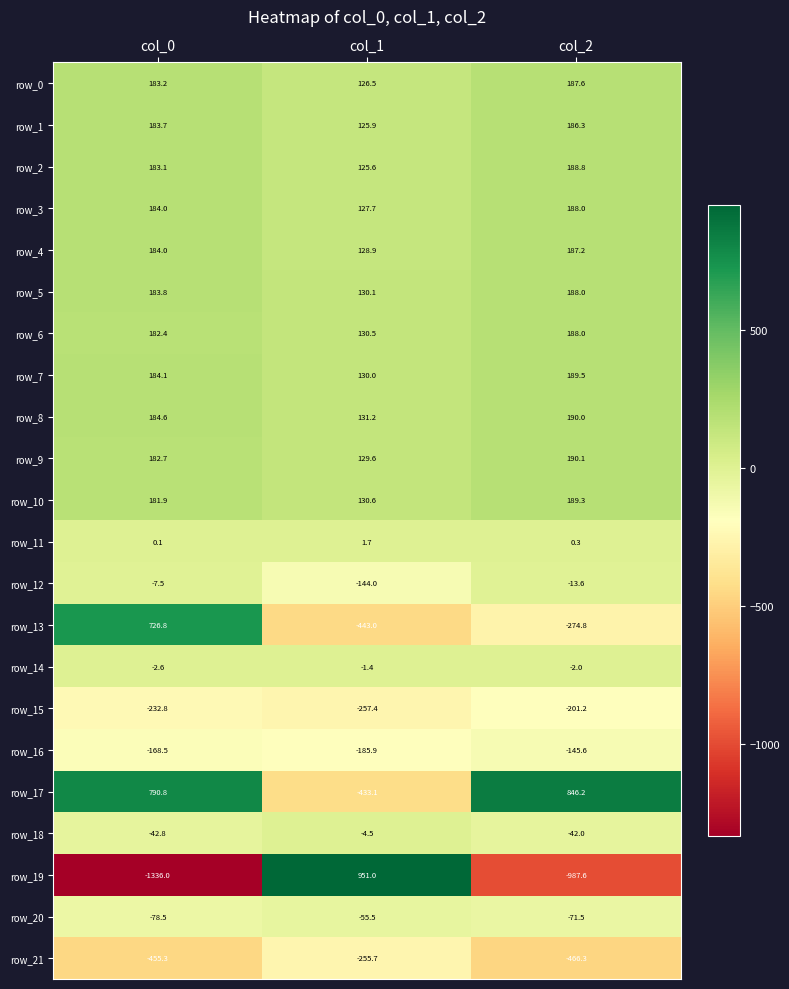

Rank the categories by row_1 value from highest to lowest.

col_2, col_0, col_1